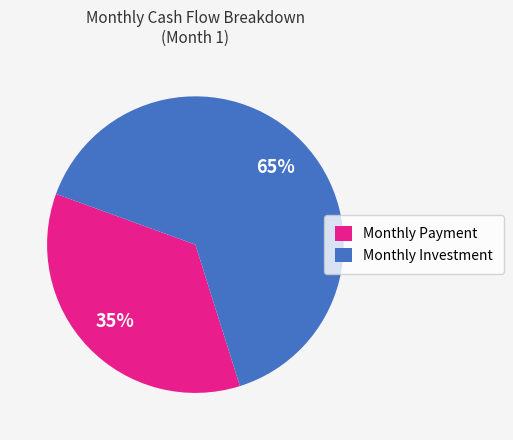

Do Monthly Payment and Monthly Investment together represent more than half of the pie?

Yes